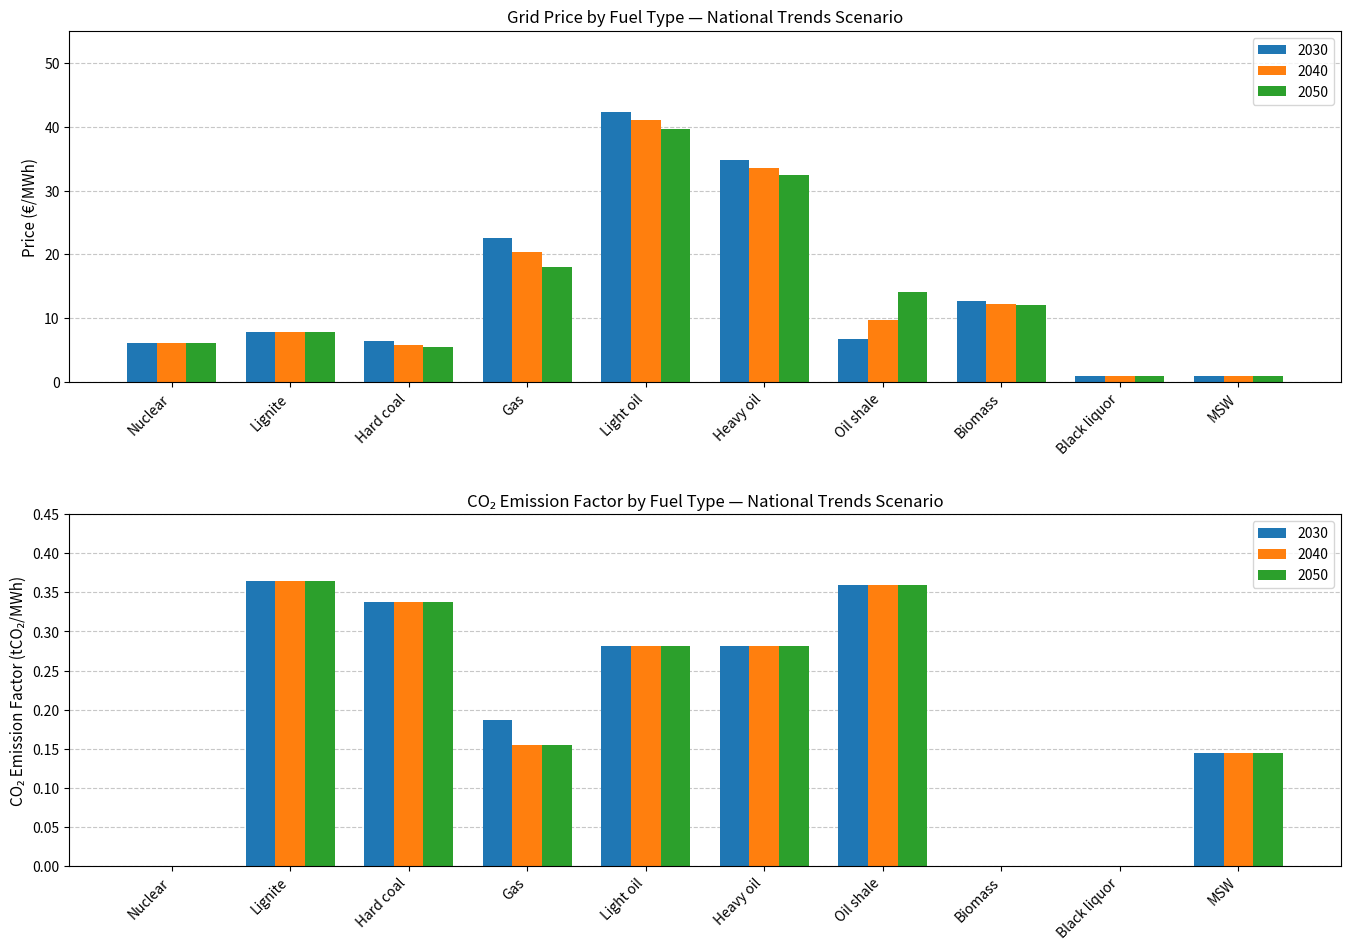

What is the label of the 1st bar from the left?

Nuclear